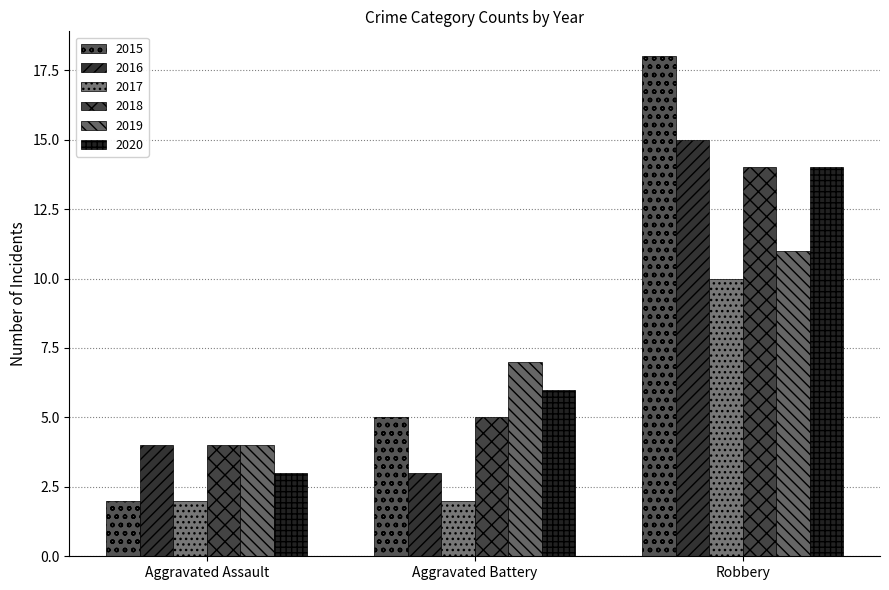

Is the value of 2016 at Robbery greater than the value of 2019 at Aggravated Battery?

Yes